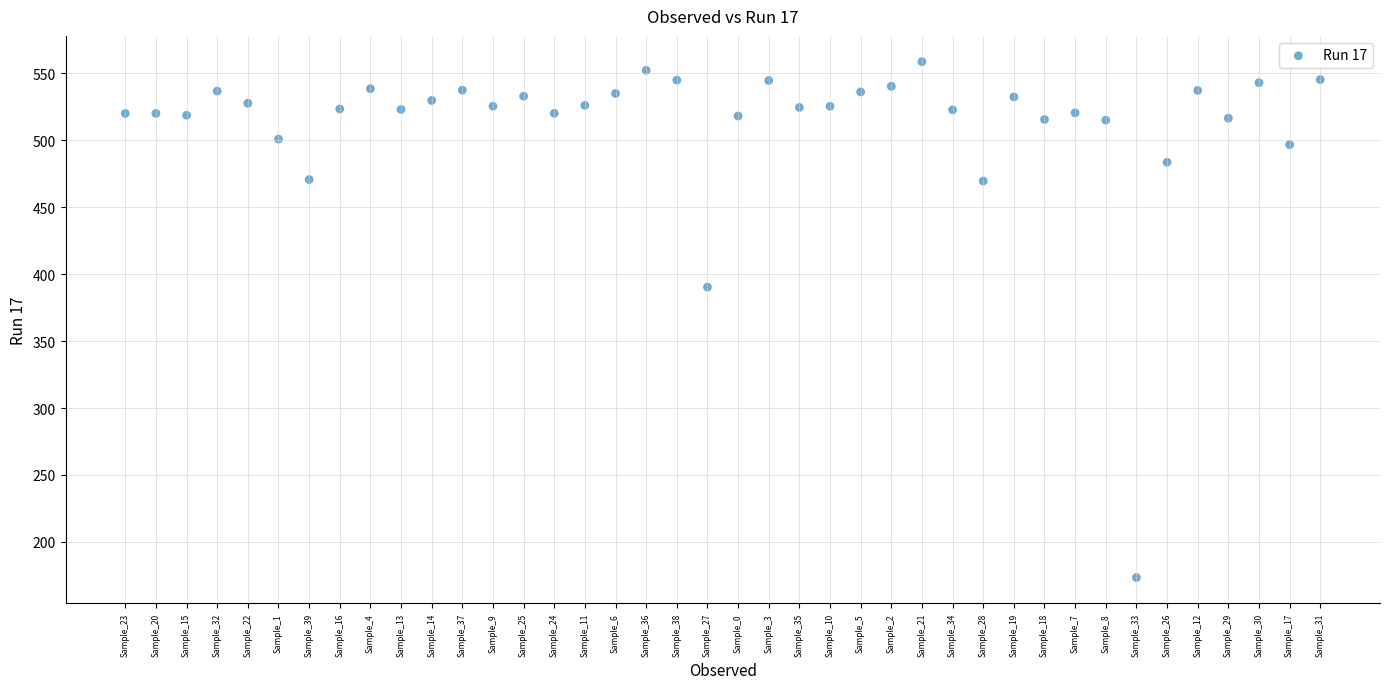

What Y value in the scatter plot is closest to 366?

390.3